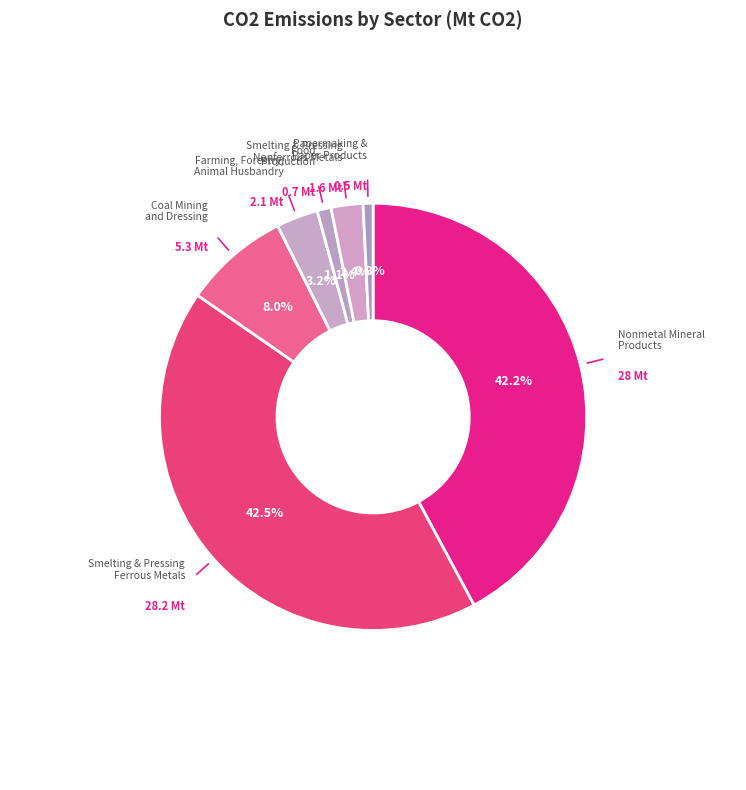

Is there a majority slice in this chart?

No